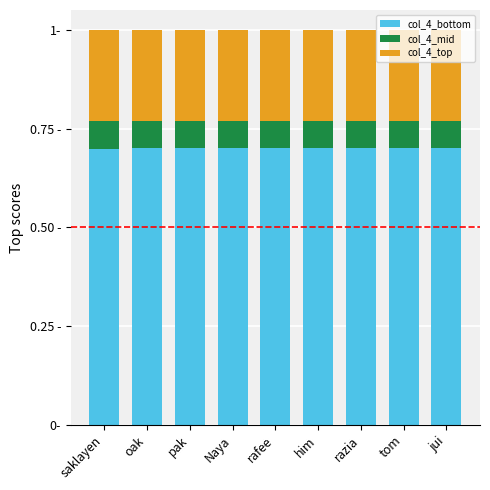

Between saklayen and rafee, which is larger?

rafee